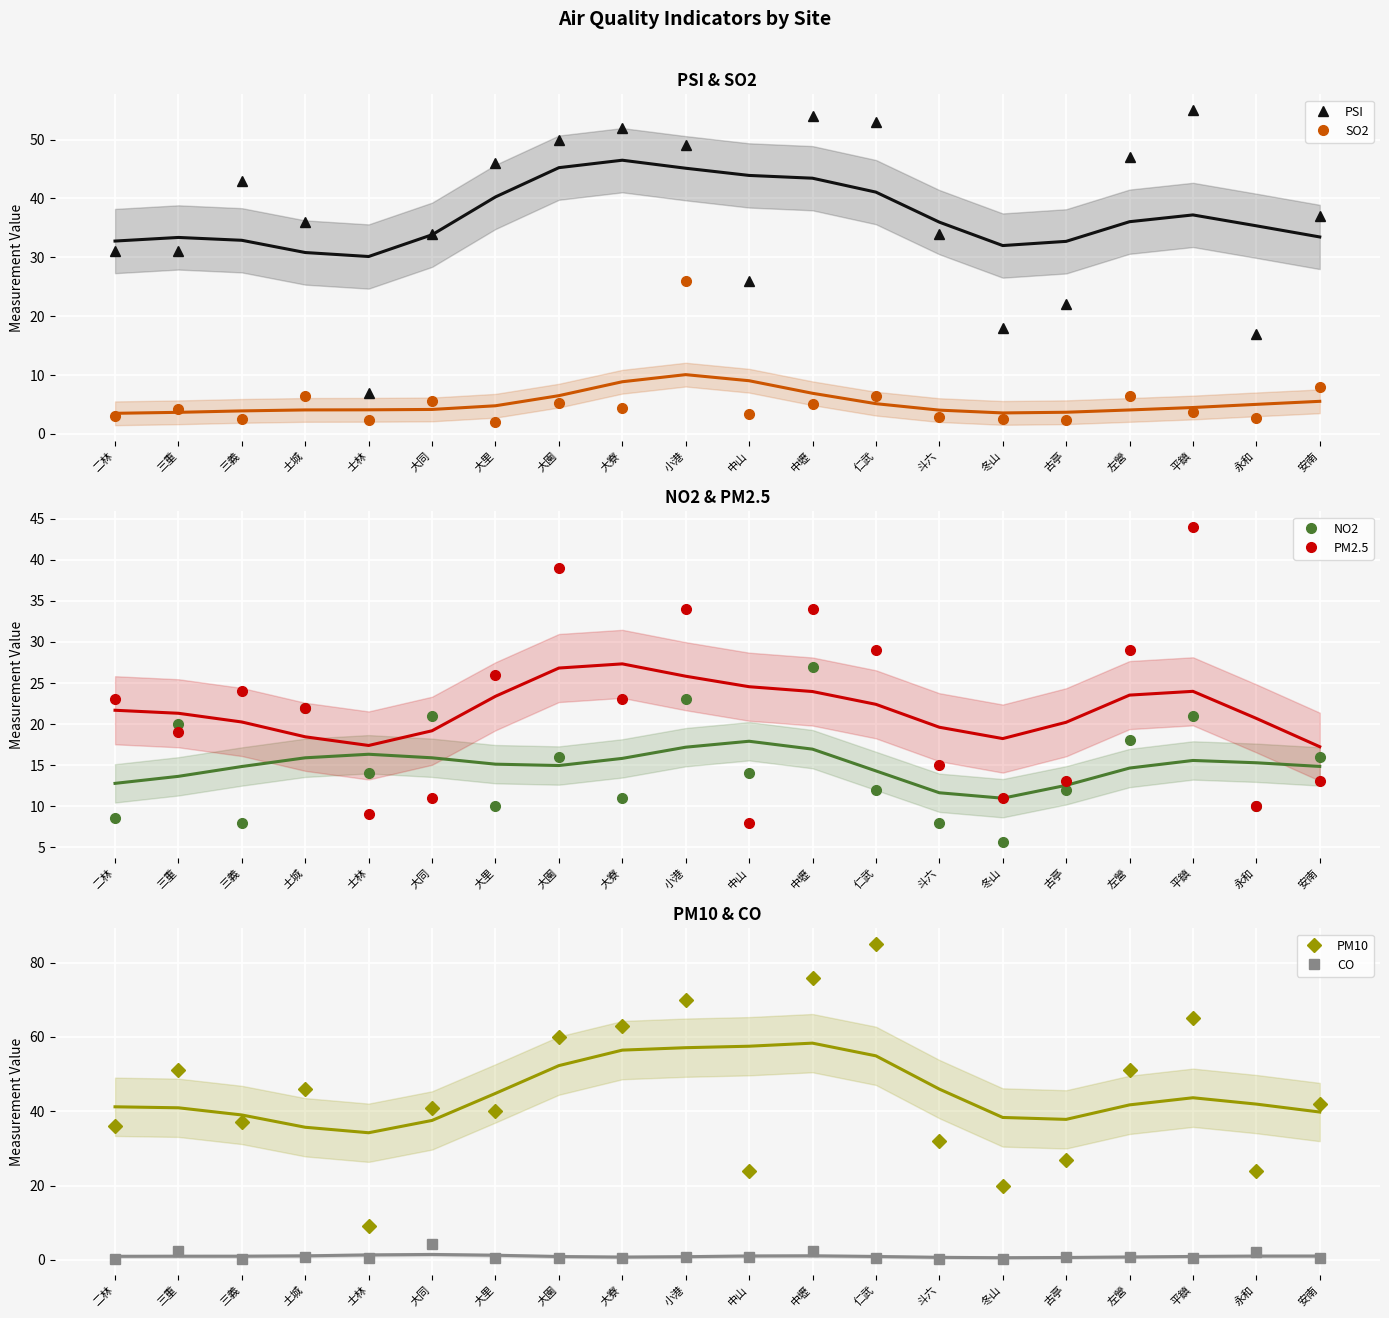

What are all the series names shown in the legend?

PSI, SO2, NO2, PM2.5, PM10, CO